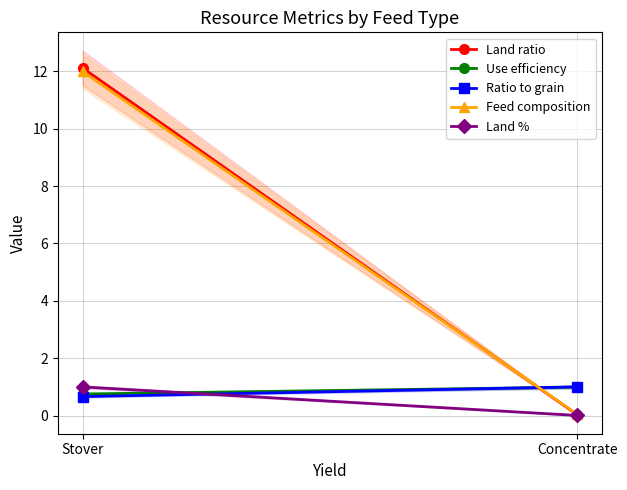

What is the total value across all series at Stover?

26.5